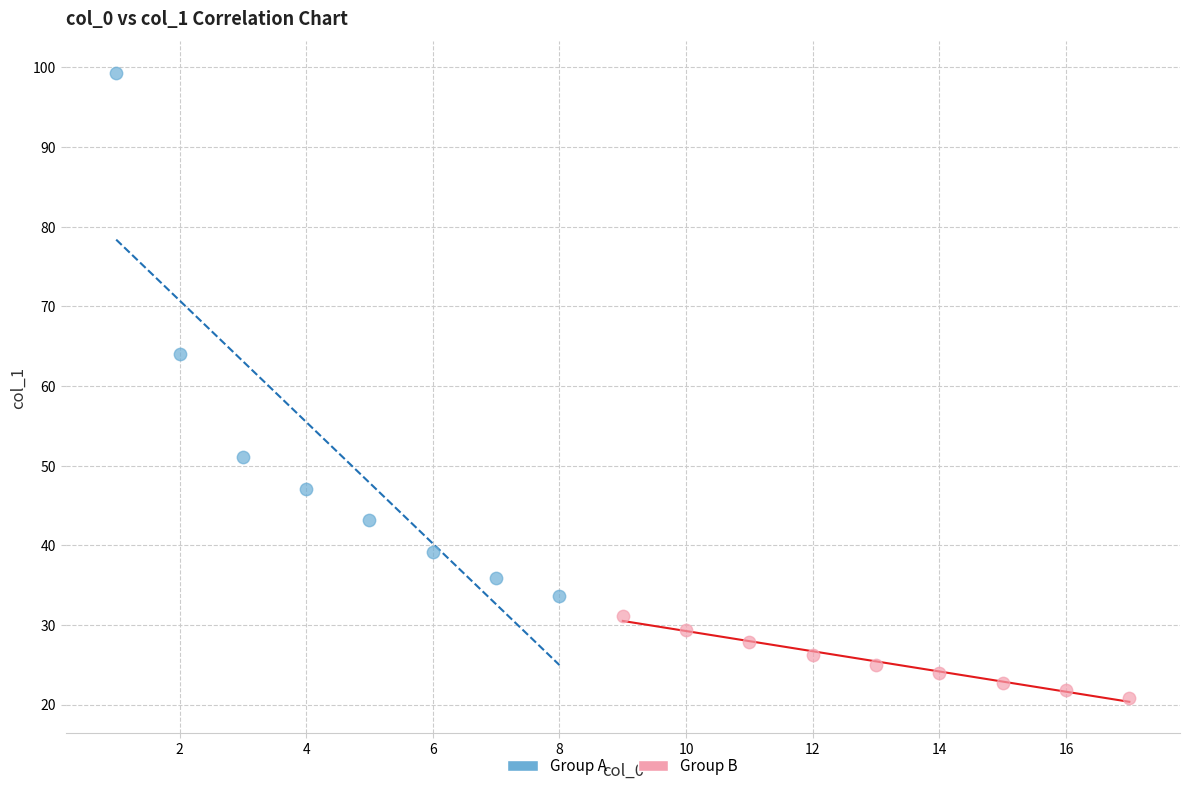

What are all the series names shown in the legend?

Group A, Group B